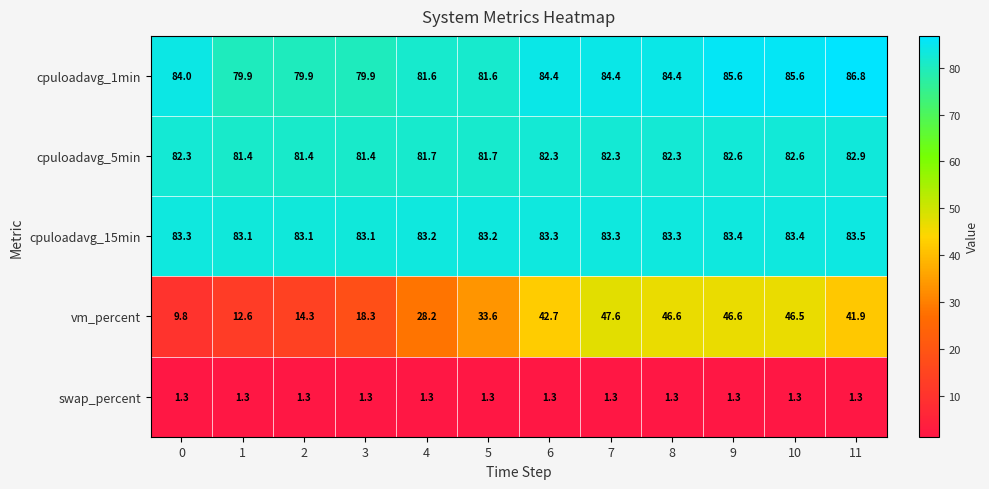

Which series has the largest total across all categories?

cpuloadavg_15min